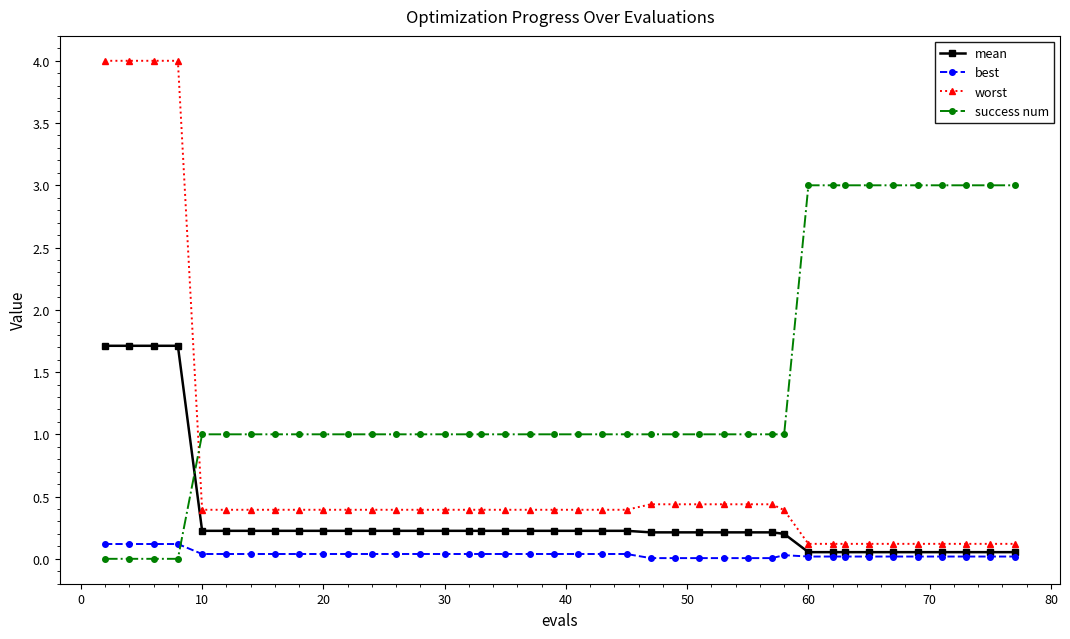

List the series in order of their peak value, lowest first.

best, mean, success num, worst